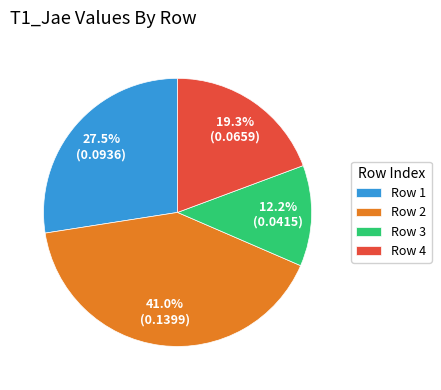

Does Row 3 represent more than half of the total?

No